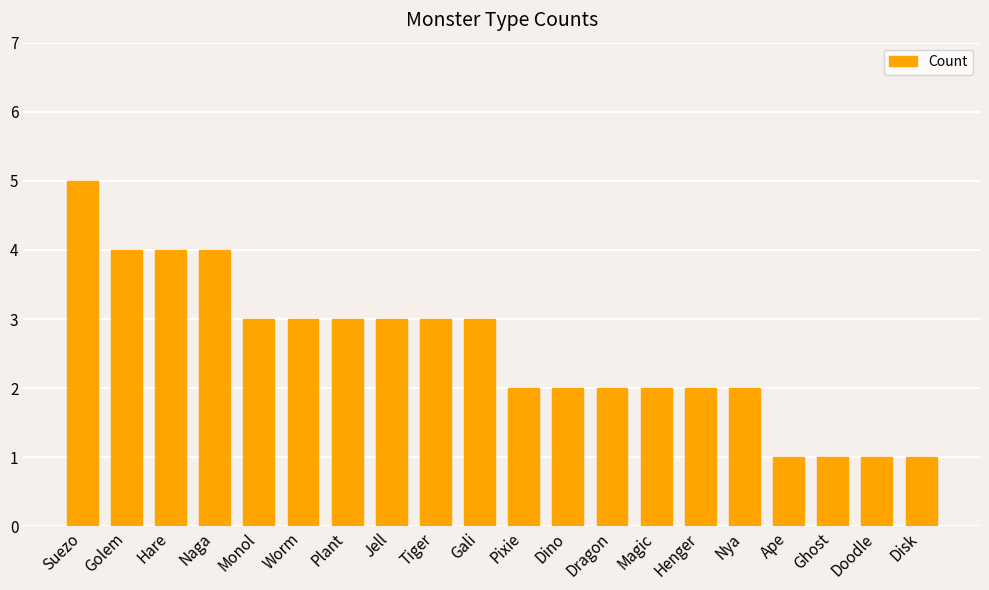

What position from the right is Suezo?

20